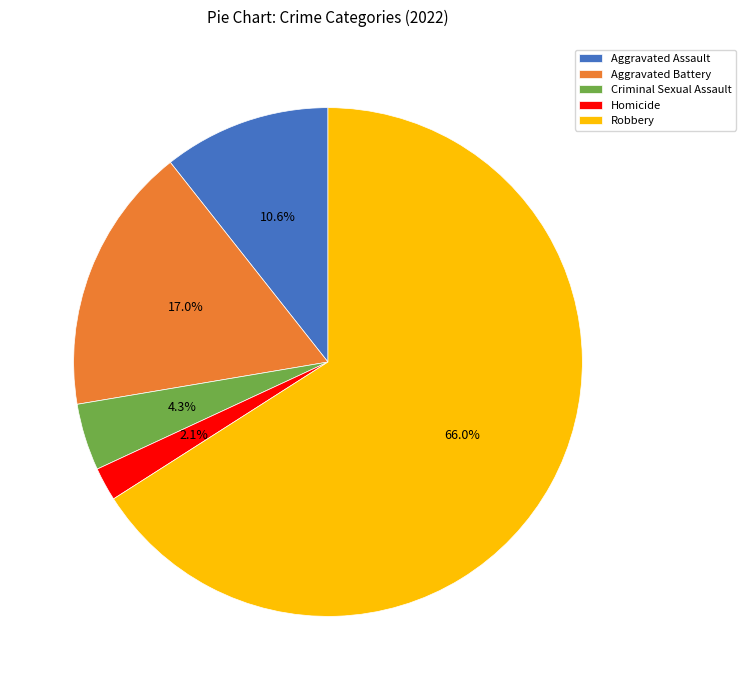

True or false: Aggravated Assault accounts for 11% of the total.

True